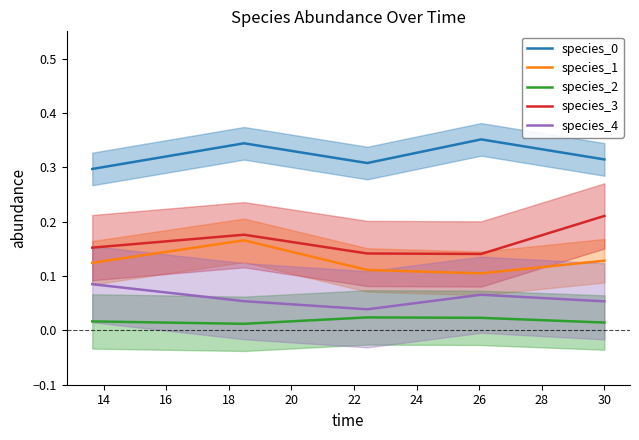

True or false: species_2 and species_0 intersect in this chart.

False